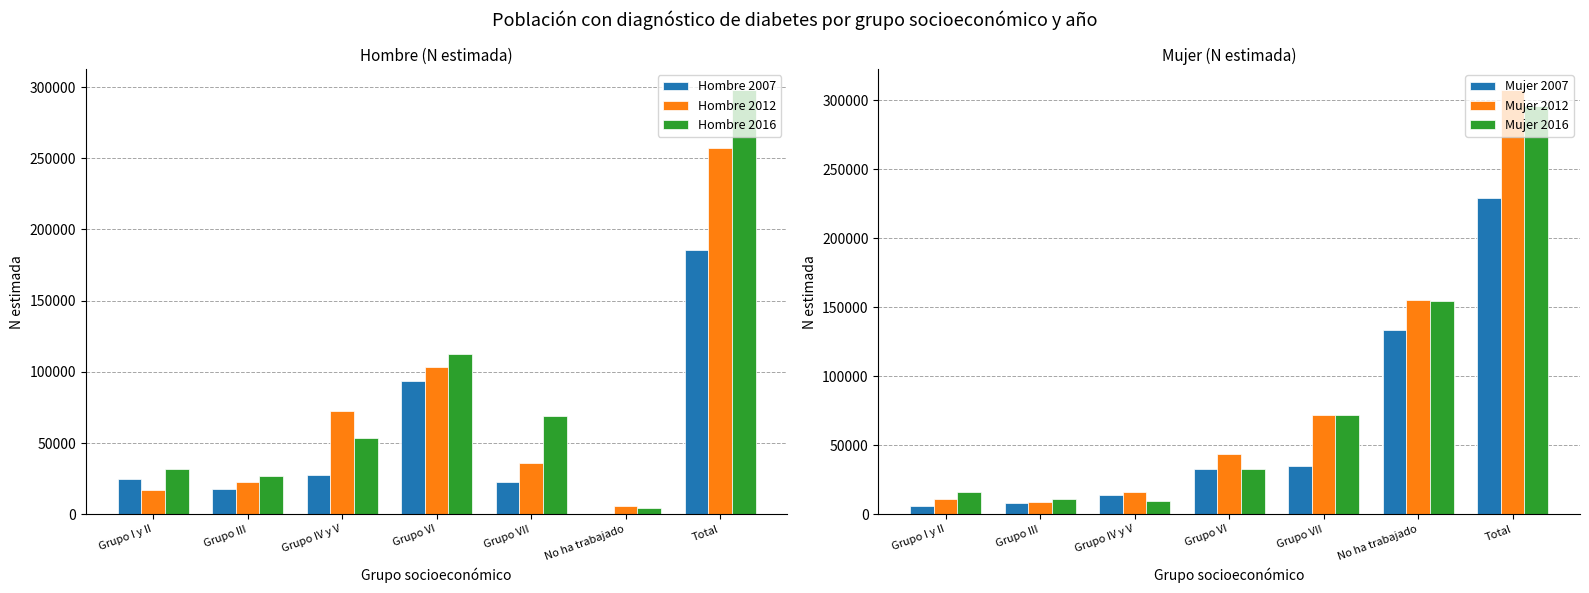

What is the maximum value for Hombre 2016?

297716